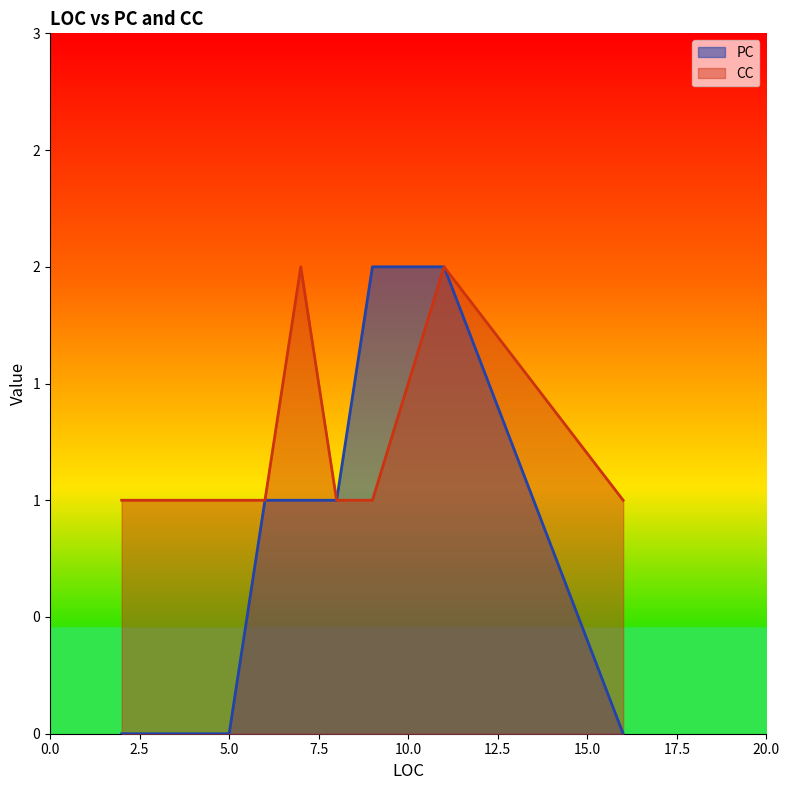

What is the difference between the maximum and minimum values in the PC series?

2